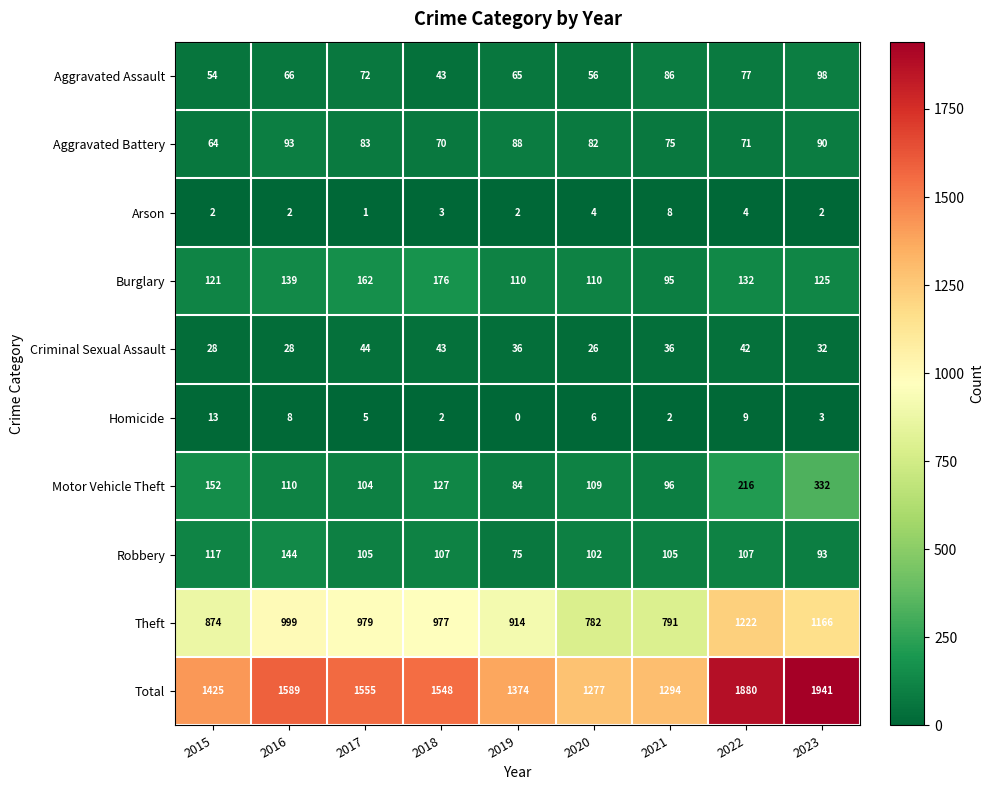

Which series has the widest spread of values?

Total